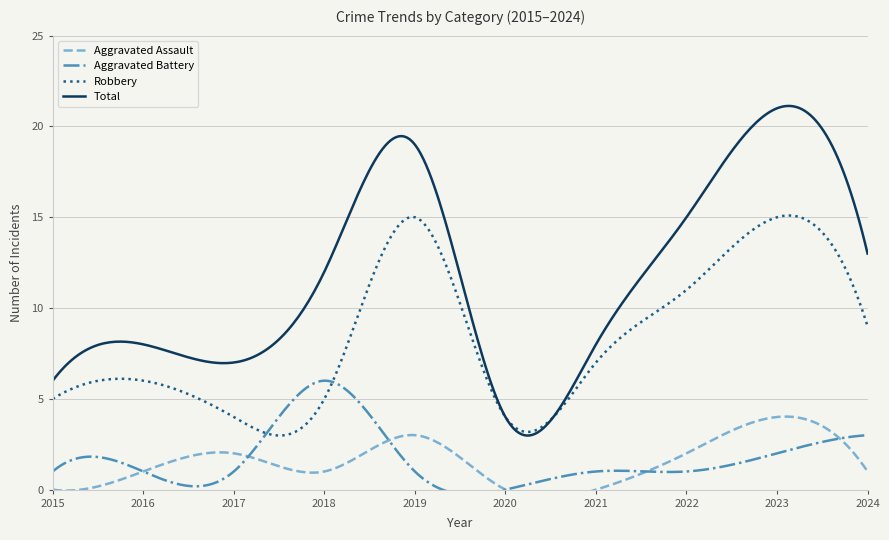

How many interior local valleys does the Total series have?

2